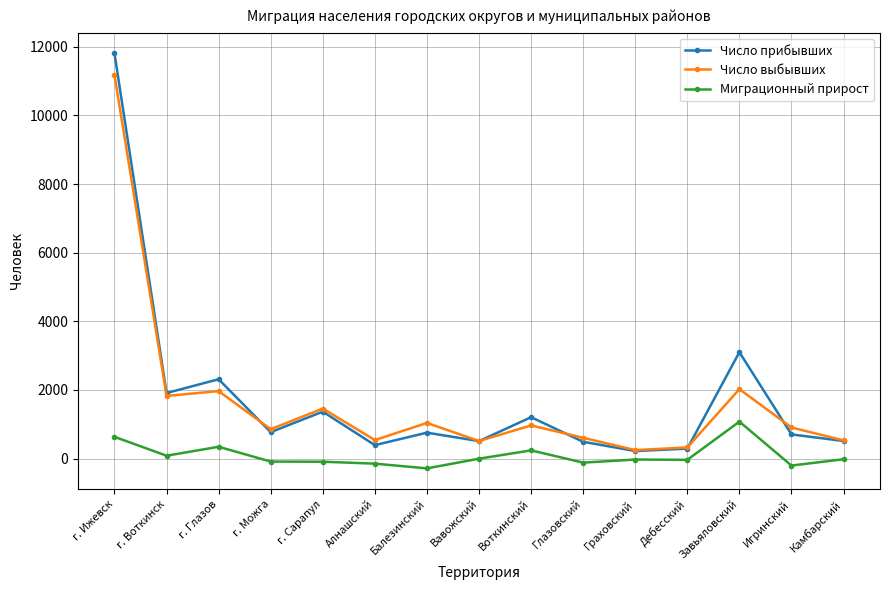

What is the minimum value for Миграционный прирост?

-284